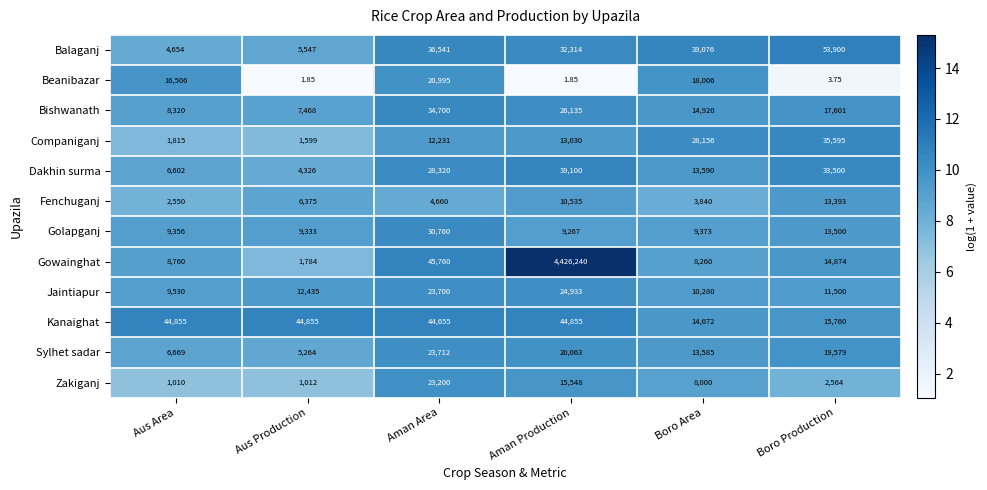

At which label is Balaganj closest to 29277?

Aman Production